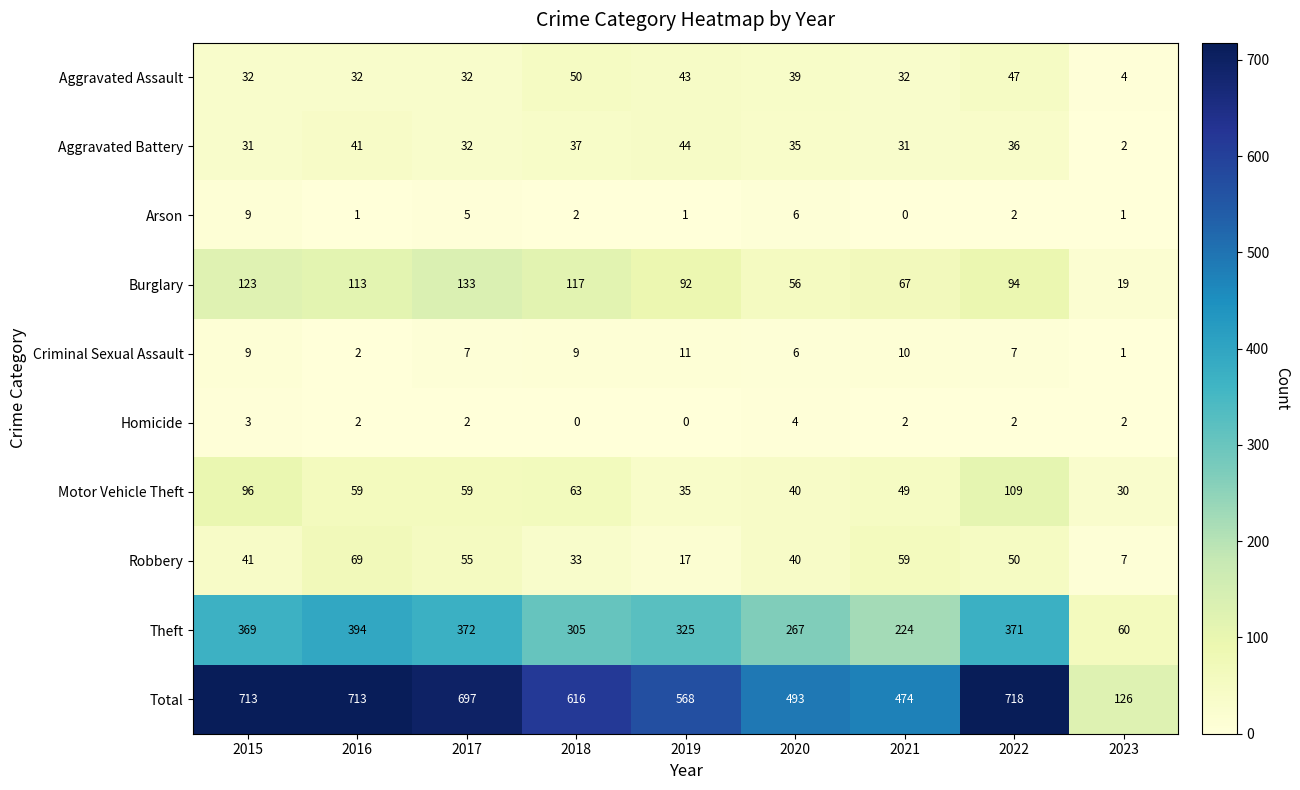

What is the highest value of the Criminal Sexual Assault series?

11